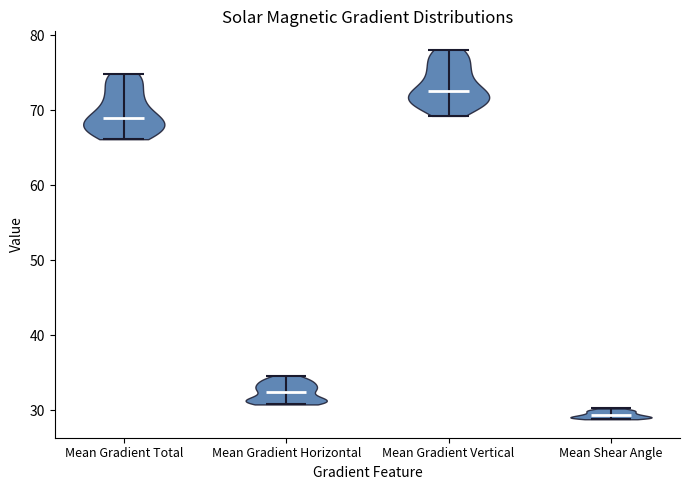

Reading left to right, read every violin against the y-axis: where its median line is, and the lowest and highest points it reaches. The values are not printed on the chart, so give them approximately, as read against the axis.

Mean Gradient Total: median line 69, lowest point 66, highest point 75
Mean Gradient Horizontal: median line 32, lowest point 31, highest point 35
Mean Gradient Vertical: median line 73, lowest point 69, highest point 78
Mean Shear Angle: median line 29, lowest point 29, highest point 30